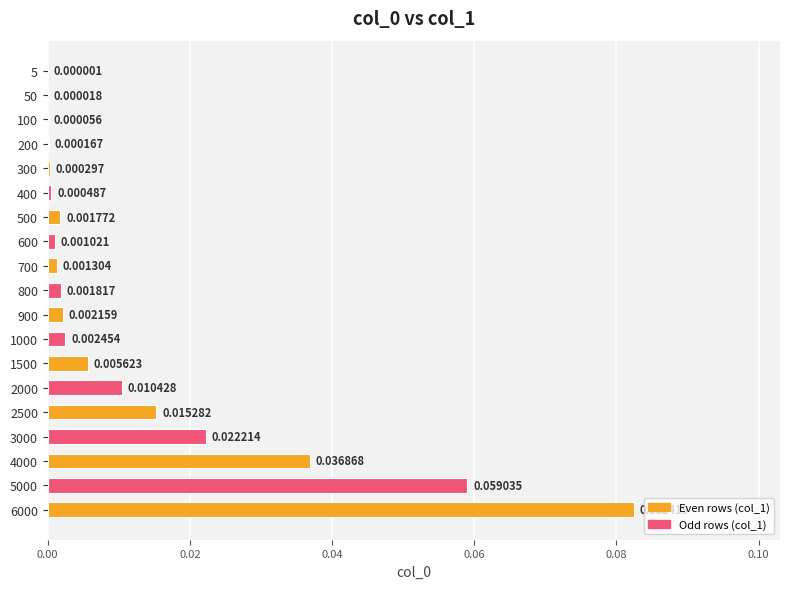

Which has a higher value, 5000 or 2000?

5000